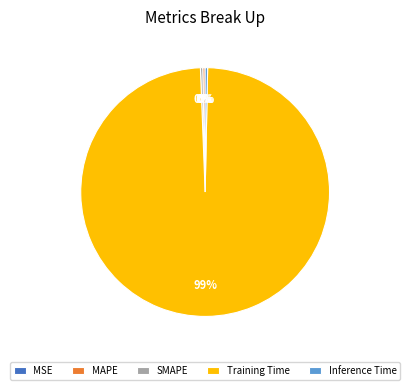

Which slice represents more than half of the pie?

Training Time